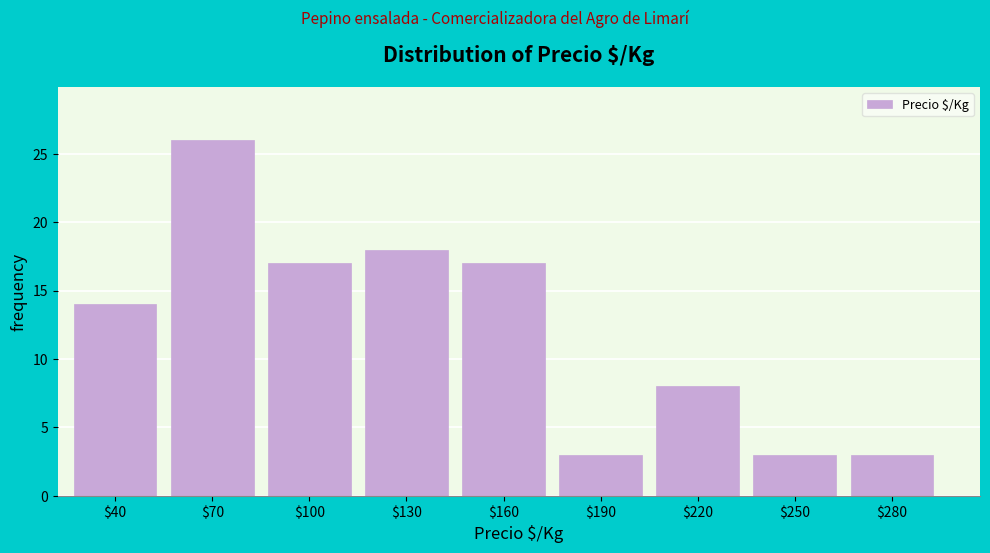

Reading right to left, what are all the values shown in this chart?

3	3	8	3	17	18	17	26	14